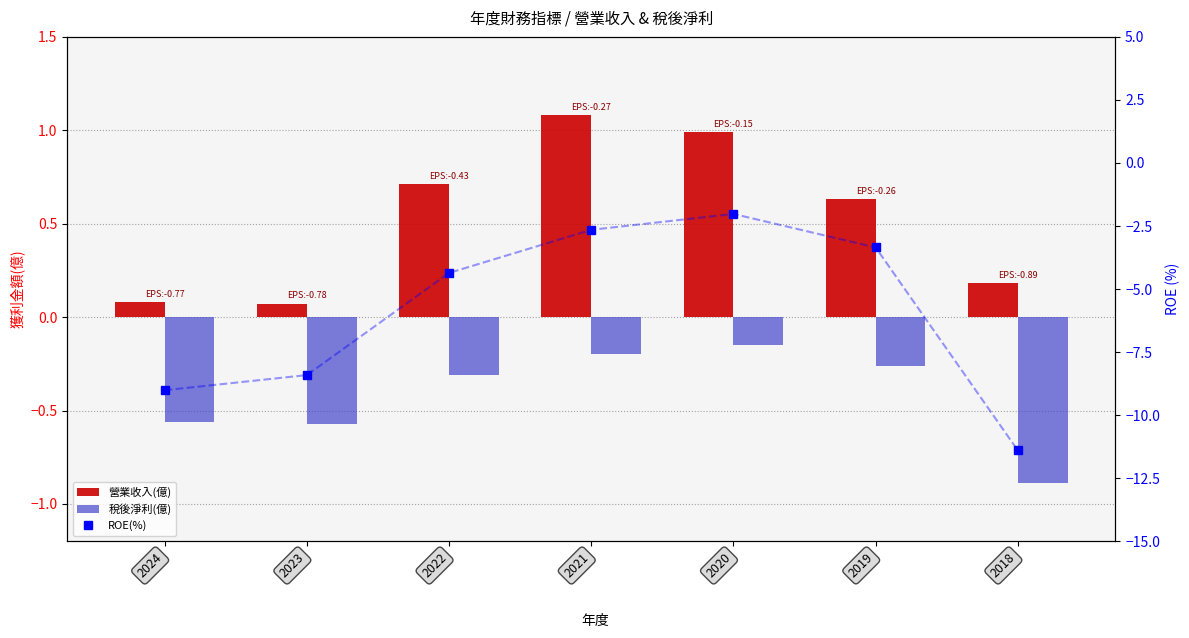

Are the bars horizontal?

No